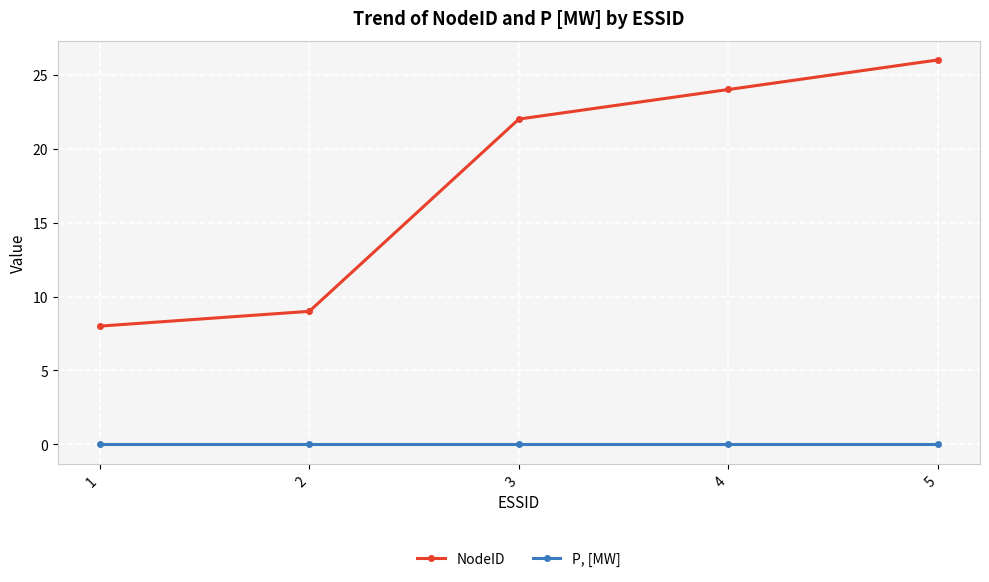

True or false: NodeID and P, [MW] cross at least once.

False